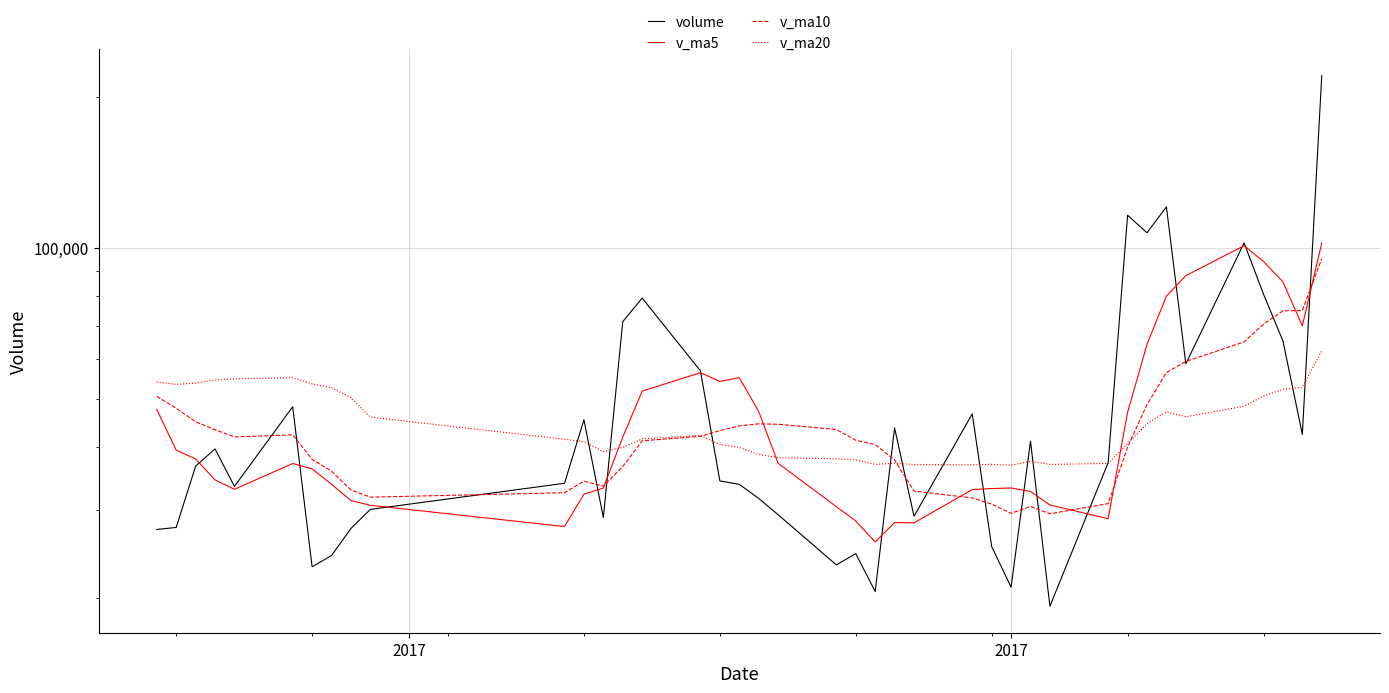

At which category does v_ma20 reach its first local valley?

2017